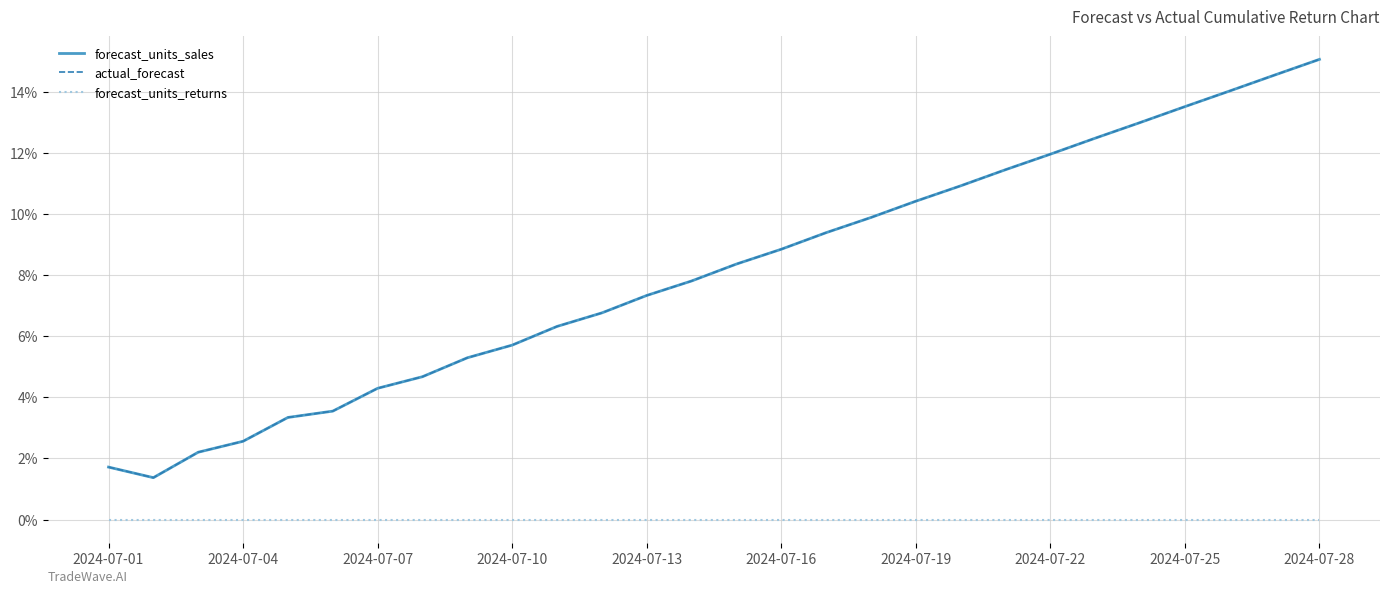

Does the chart have visible grid lines?

Yes